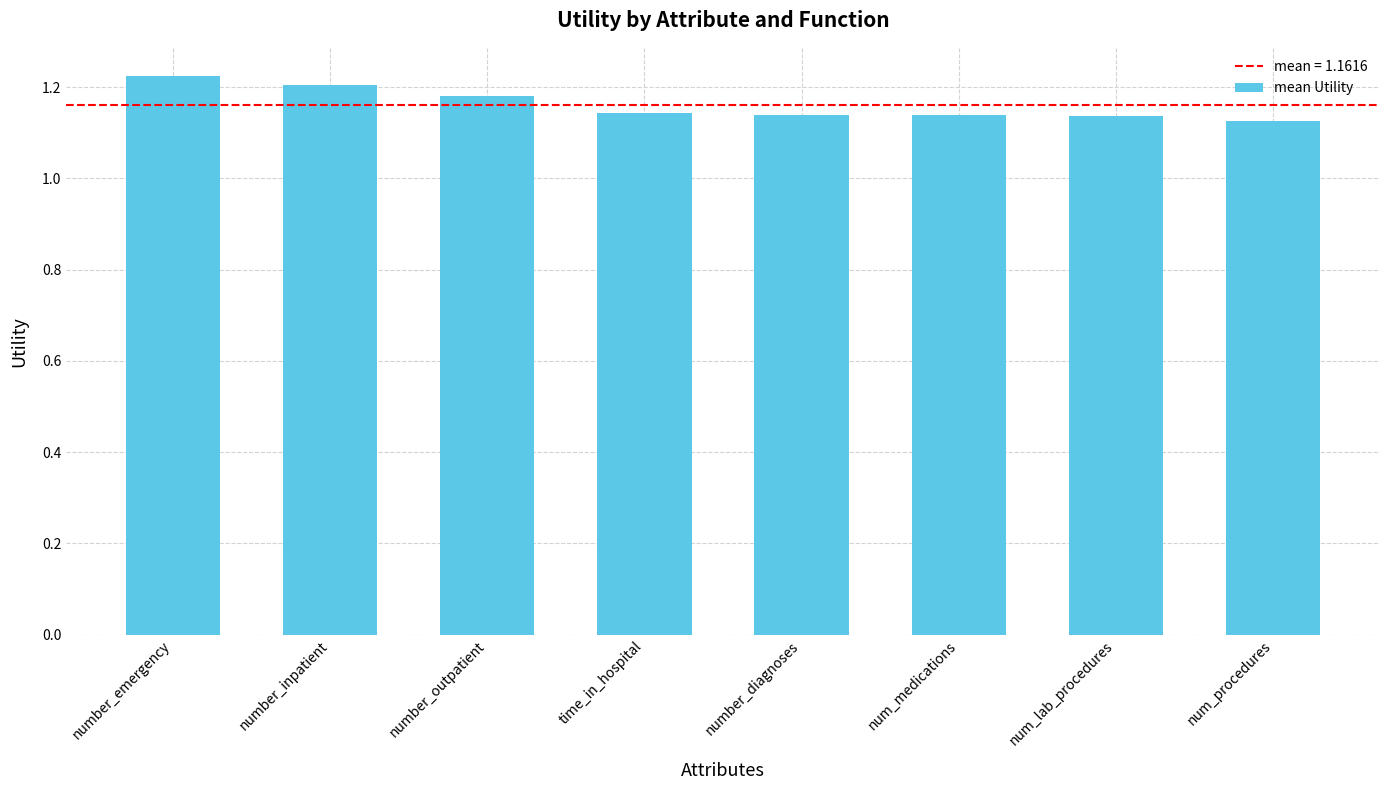

Count the number of data series in this chart.

1